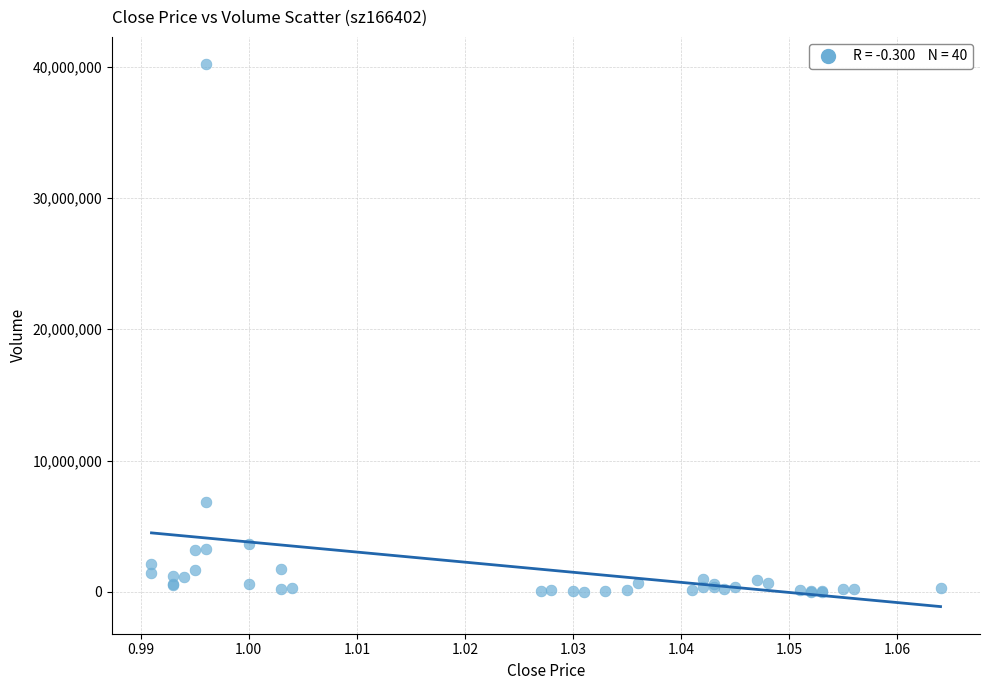

What Y value in the scatter plot is closest to 20104934?

6867257